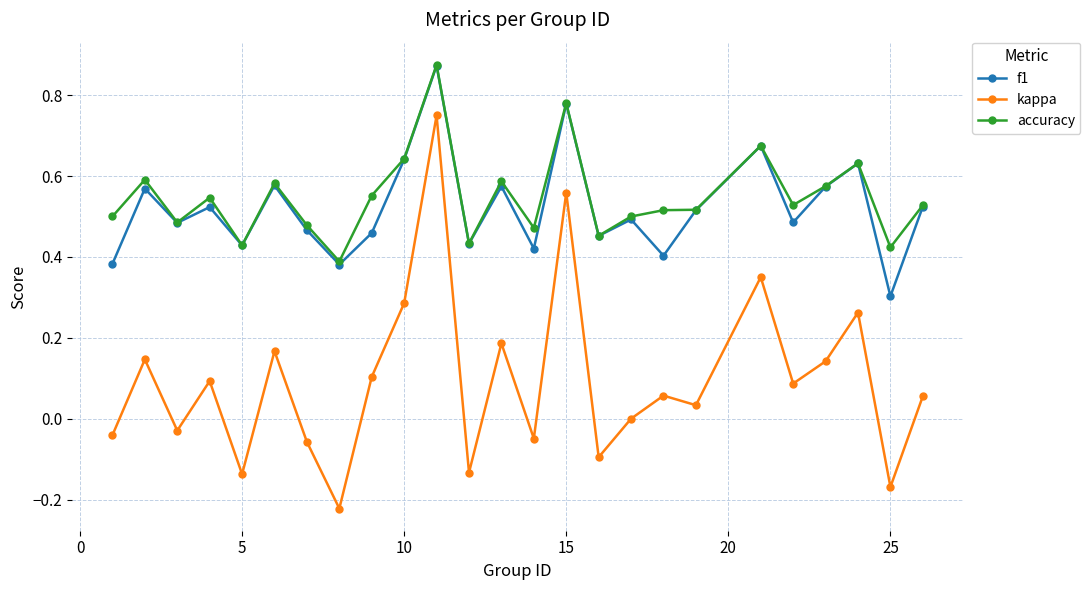

What is the difference between the maximum and minimum values in the kappa series?

1.0